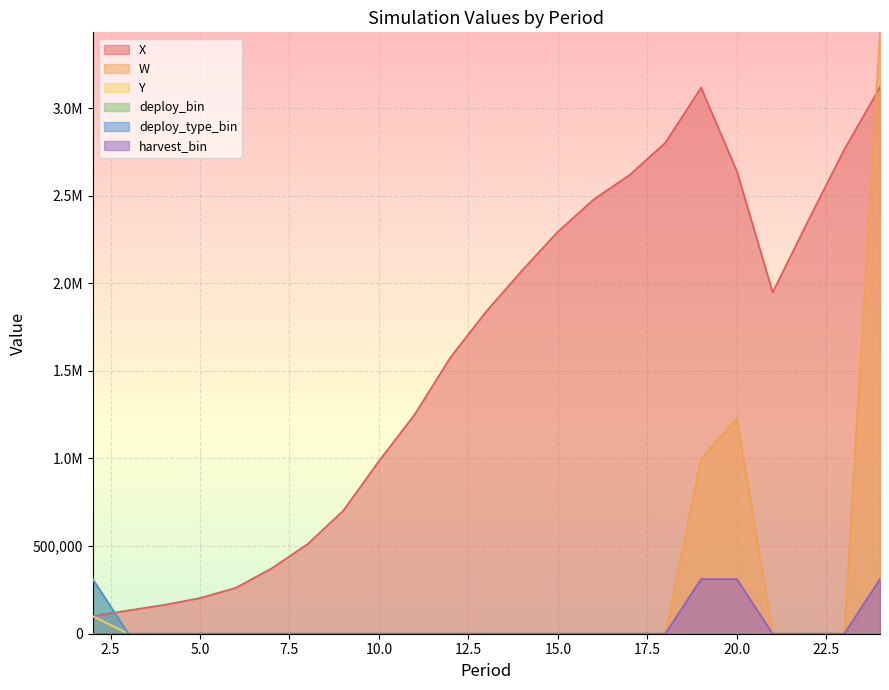

Which series has the largest total across all categories?

X